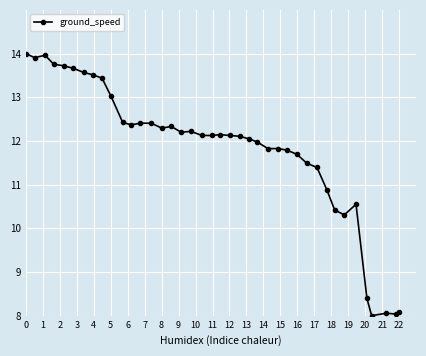

What is the maximum value shown in the chart?

14.0